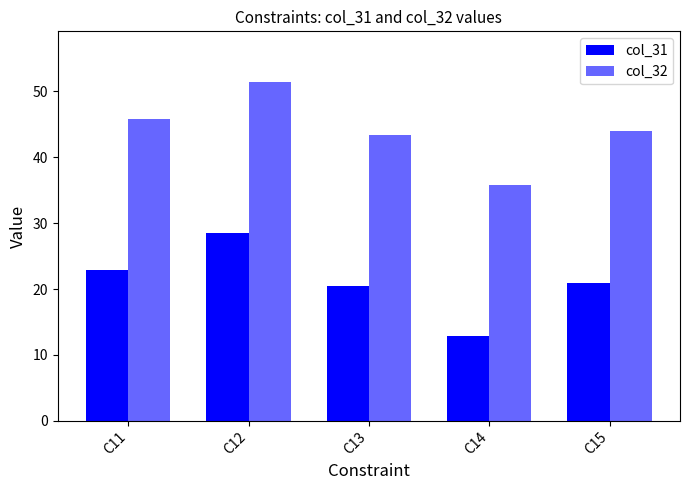

How many values in the col_32 series are below 43?

1